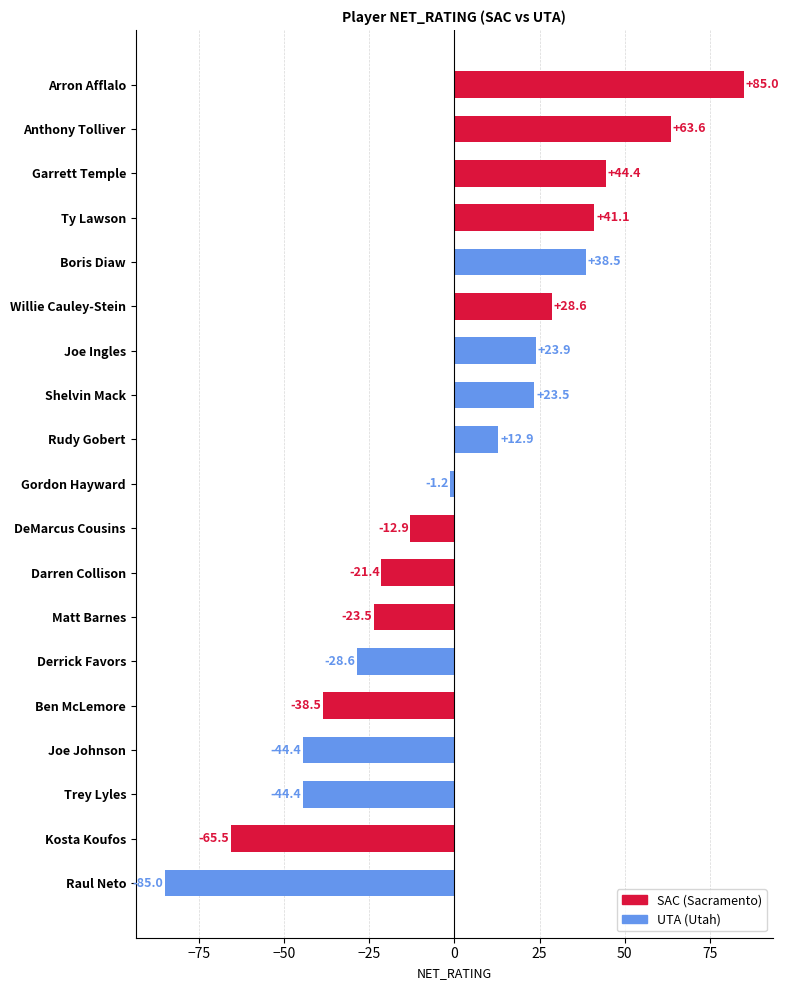

The value at Gordon Hayward is -1.2. True or false?

True